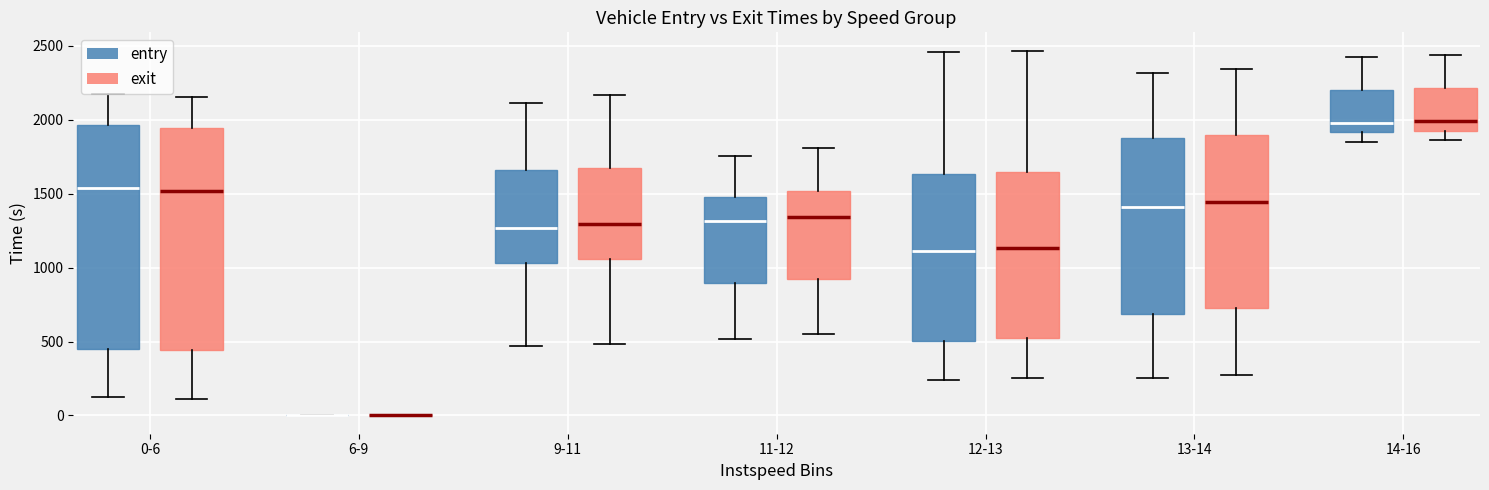

Reading left to right, read every box against the y-axis: the position of its median line, the range the box covers, and the ends of its whiskers. The values are not printed on the chart, so give them approximately, as read against the axis.

0-6 (entry): median 1550, box 450 to 1950, whiskers 150 to 2150
0-6 (exit): median 1500, box 450 to 1950, whiskers 100 to 2150
6-9 (entry): box collapsed to a line at 0, whiskers 0 to 0
6-9 (exit): box collapsed to a line at 0, whiskers 0 to 0
9-11 (entry): median 1250, box 1050 to 1650, whiskers 450 to 2100
9-11 (exit): median 1300, box 1050 to 1650, whiskers 500 to 2150
11-12 (entry): median 1300, box 900 to 1500, whiskers 500 to 1750
11-12 (exit): median 1350, box 900 to 1500, whiskers 550 to 1800
12-13 (entry): median 1100, box 500 to 1650, whiskers 250 to 2450
12-13 (exit): median 1150, box 500 to 1650, whiskers 250 to 2450
13-14 (entry): median 1400, box 700 to 1850, whiskers 250 to 2300
13-14 (exit): median 1450, box 700 to 1900, whiskers 300 to 2350
14-16 (entry): median 2000, box 1900 to 2200, whiskers 1850 to 2400
14-16 (exit): median 2000, box 1950 to 2200, whiskers 1850 to 2450